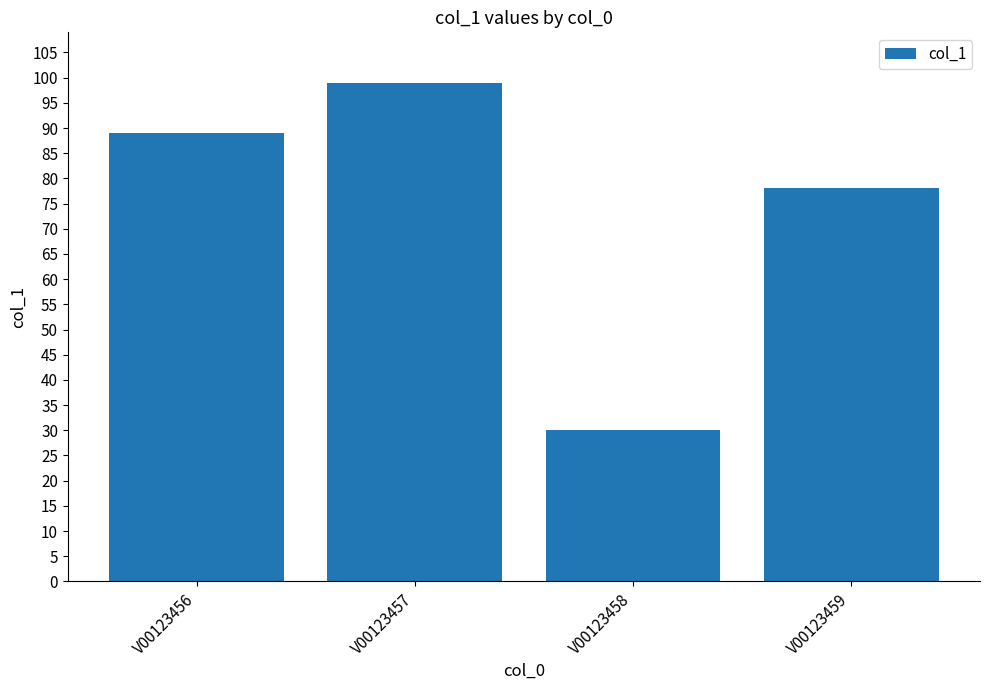

Which label corresponds to the largest value in the chart?

V00123457